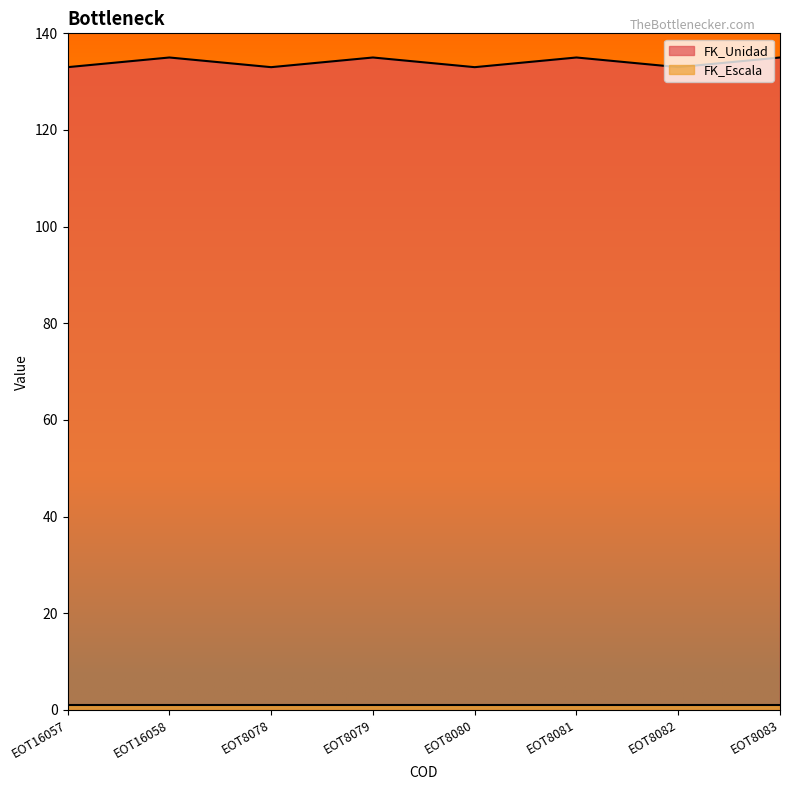

List the labels in order of value, largest first.

EOT16058, EOT8079, EOT8081, EOT8083, EOT16057, EOT8078, EOT8080, EOT8082